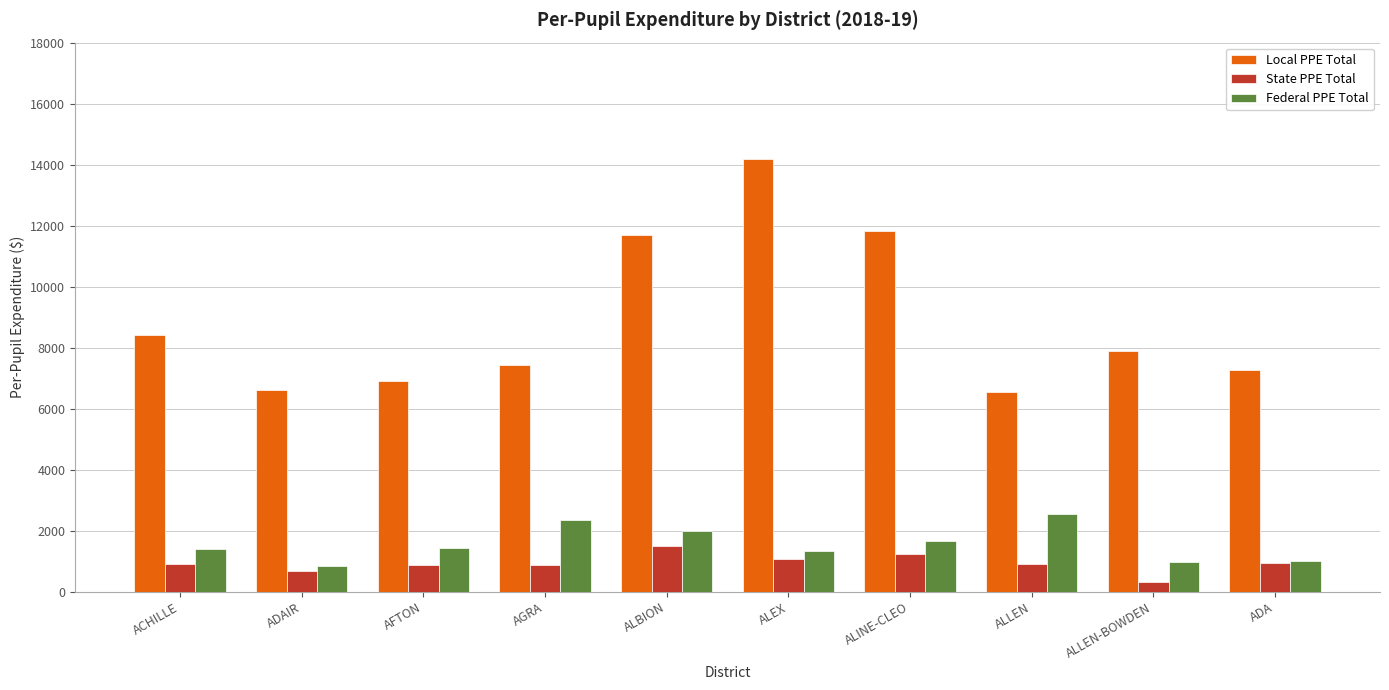

What is the maximum value for State PPE Total?

1504.8